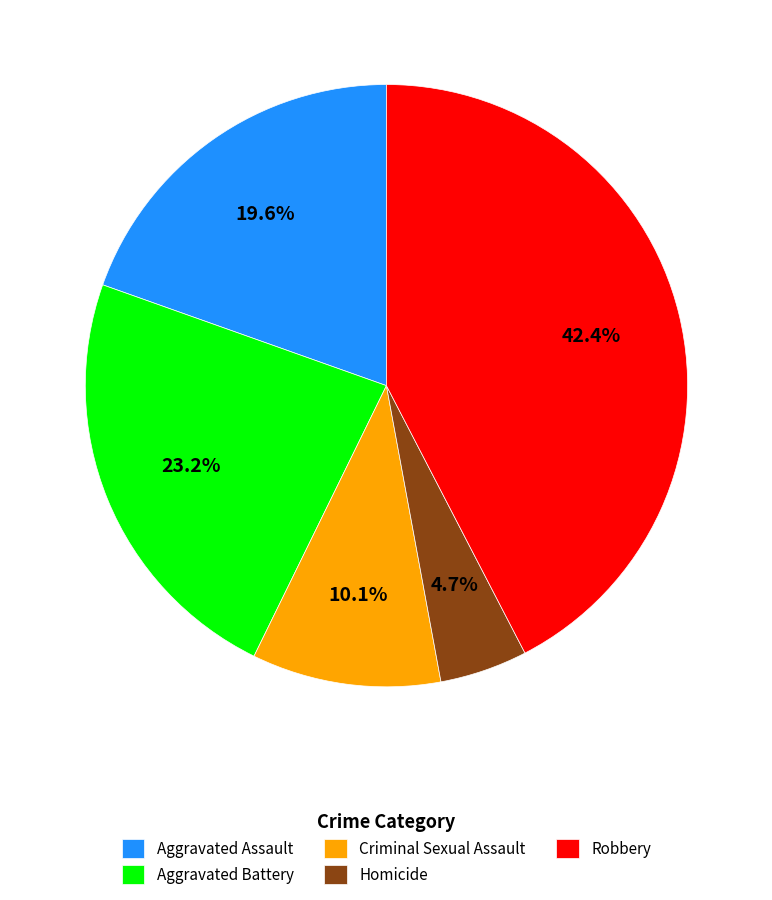

To the nearest percent, what is the average slice percentage?

20%